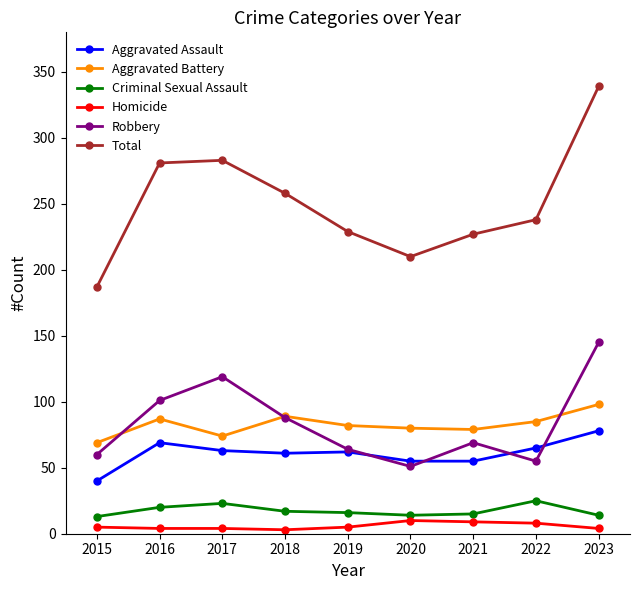

What is the sum of the Criminal Sexual Assault values at 2019 and 2022?

41